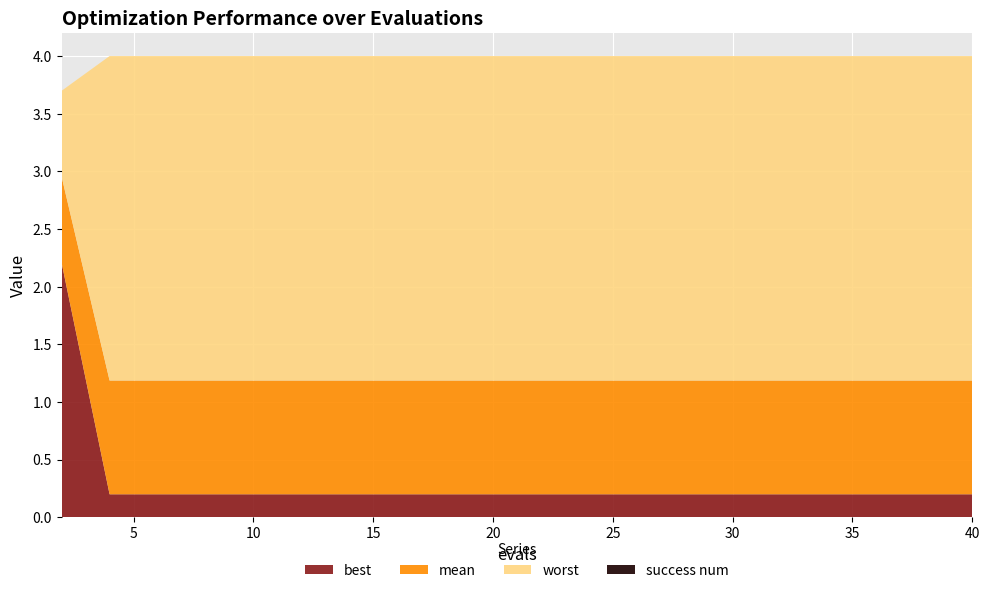

What is the approximate value of mean at 2?

3.0